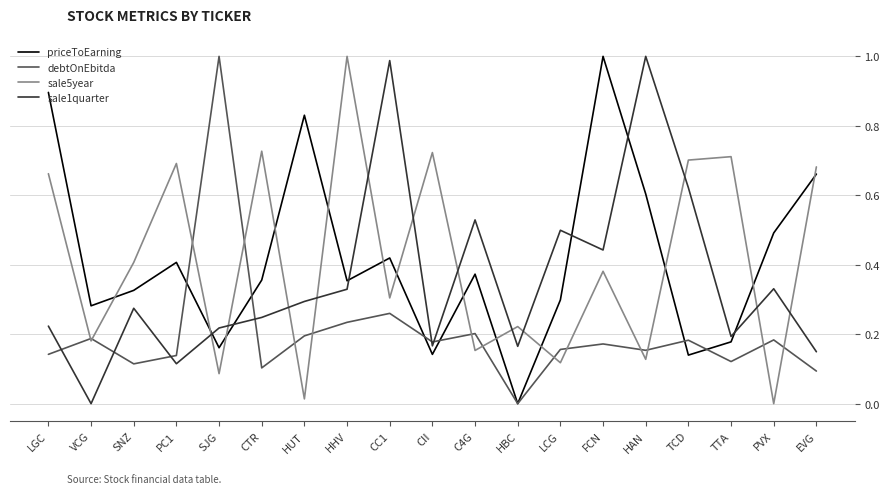

How many categories are shown in the chart?

19